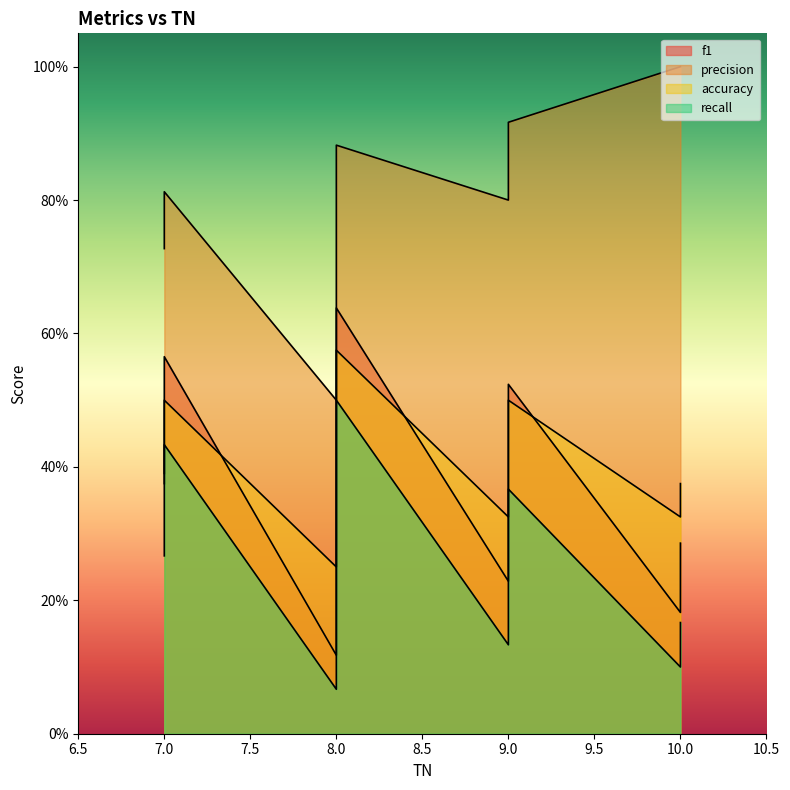

What is the average value of the accuracy series?

0.4